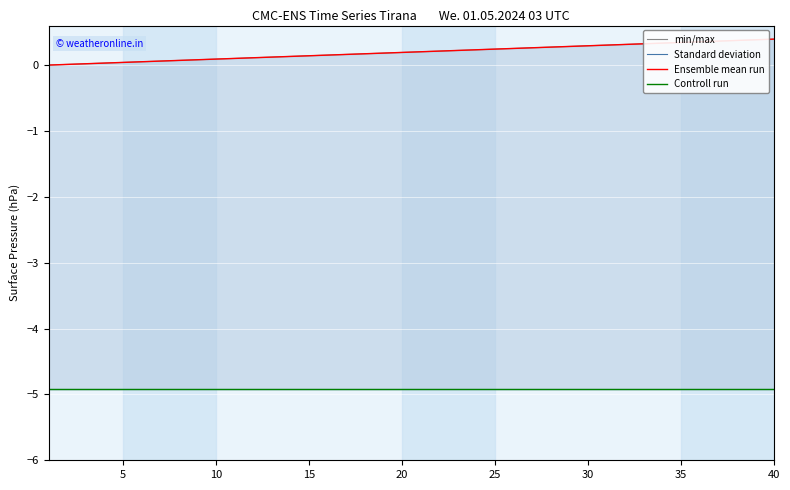

The Ensemble mean run series shows 0.0 at 10. True or false?

True